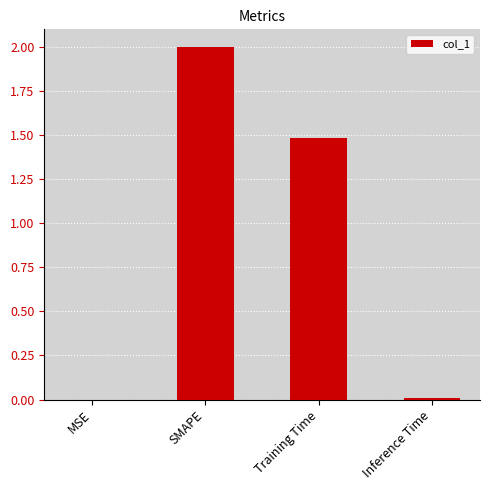

Read the value at Training Time.

1.5